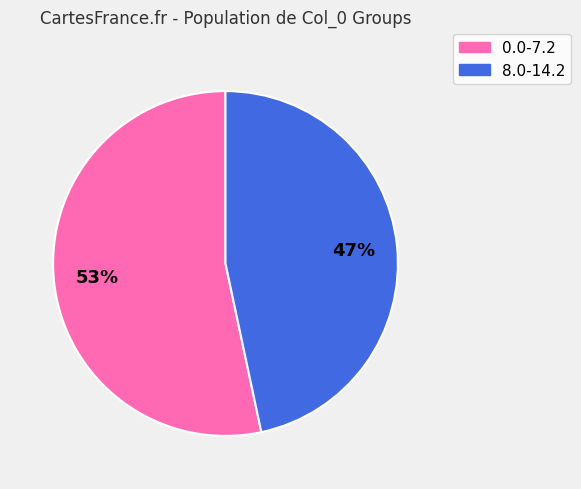

Is it true that 0.0-7.2 is 64% of the pie?

False